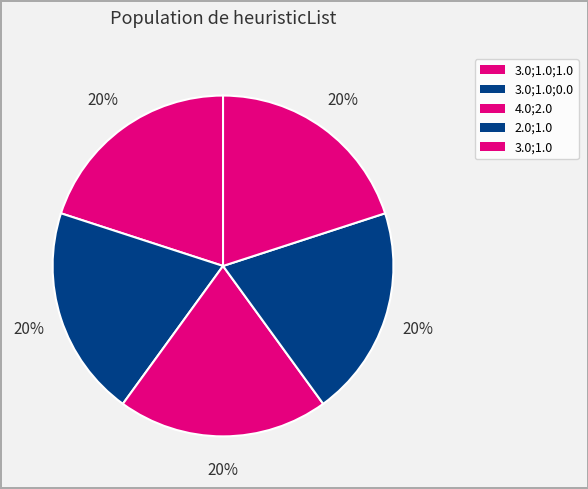

Do 4.0;2.0 and 3.0;1.0;0.0 together represent more than half of the pie?

No